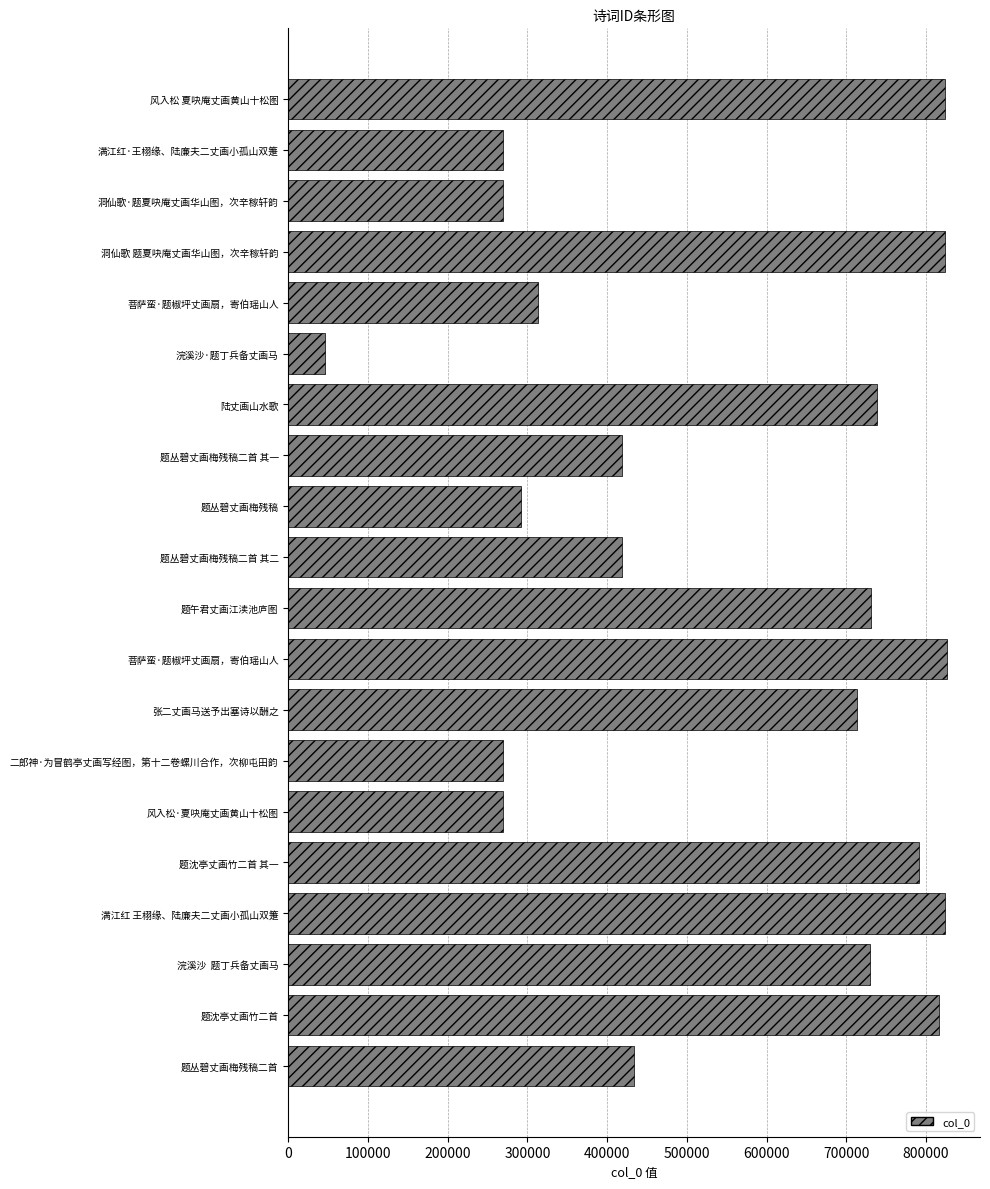

Count the number of categories in the chart.

20